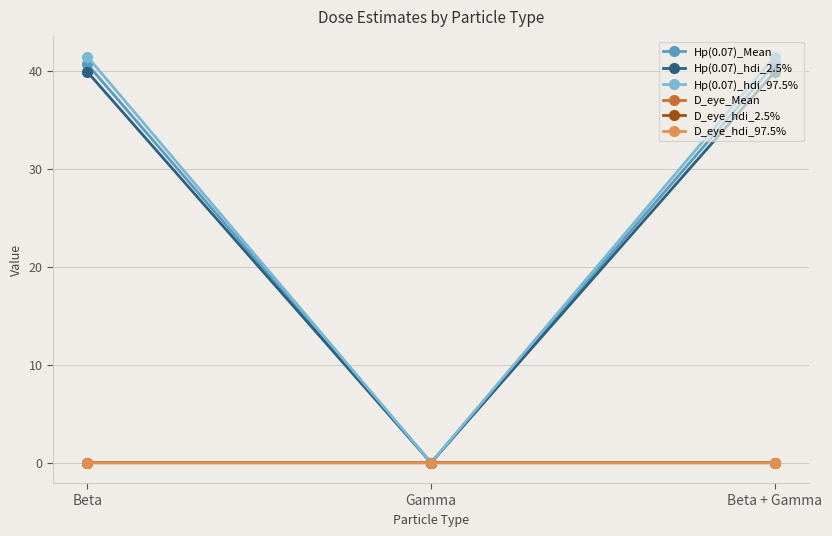

What is the label of the 3rd point from the right?

Beta